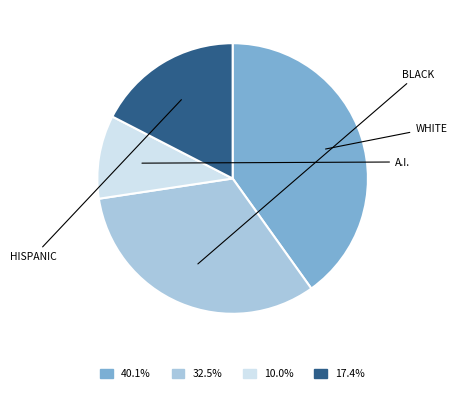

Is the sum of 10.0% and 32.5% greater than half?

No